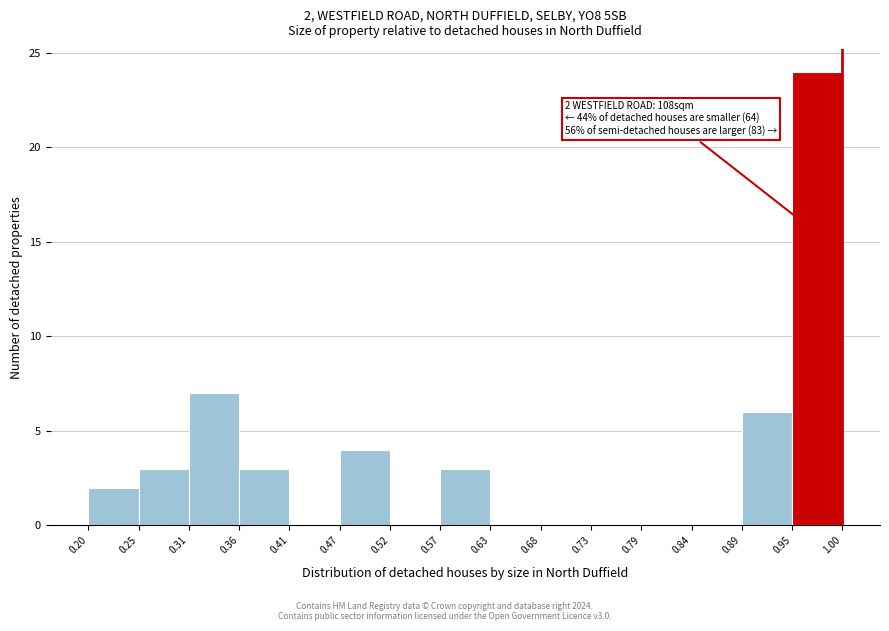

Over which range of the x-axis is the bar tallest?

0.95 to 1.00